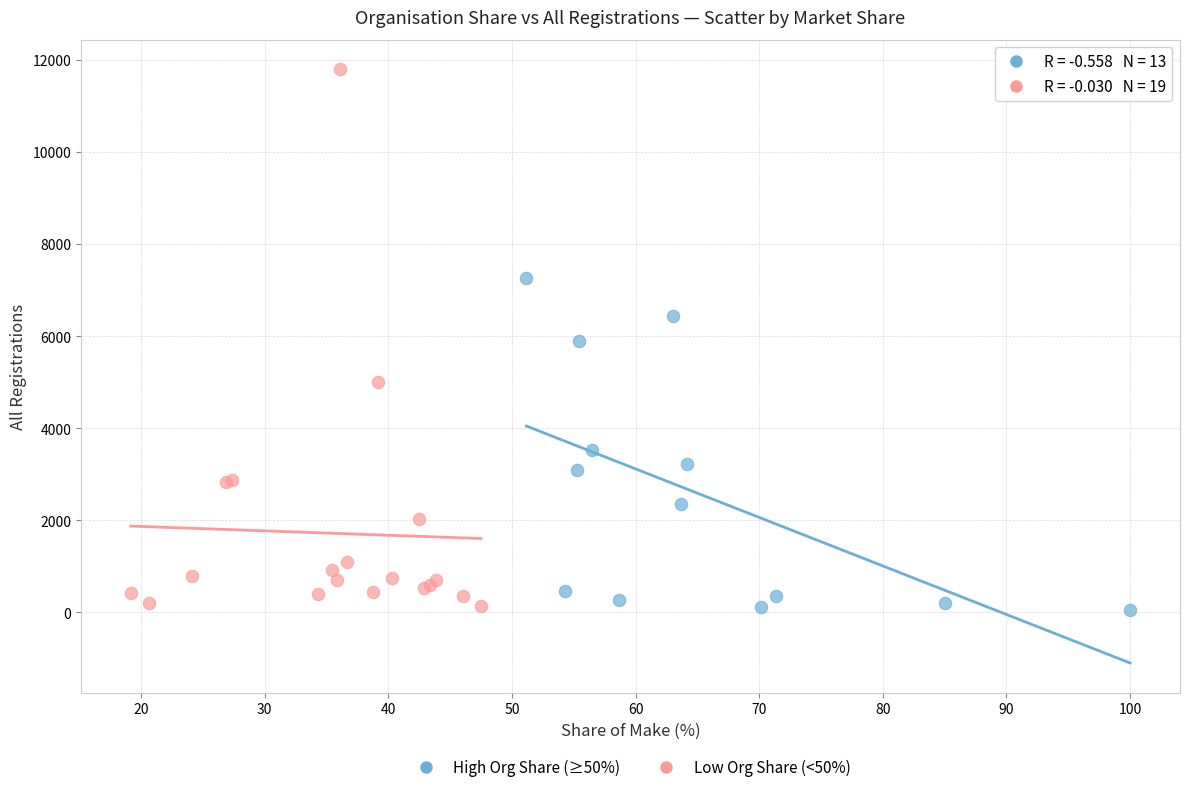

What are all the series names shown in the legend?

High Org Share (≥50%), Low Org Share (<50%)